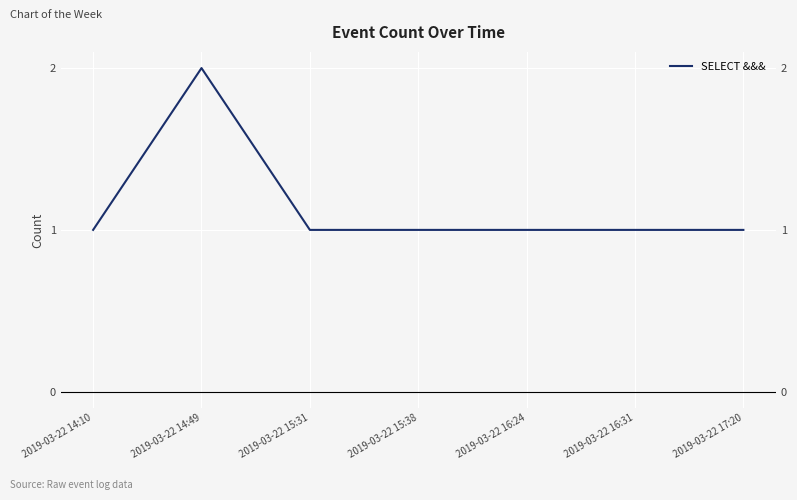

Count the number of data series in this chart.

1